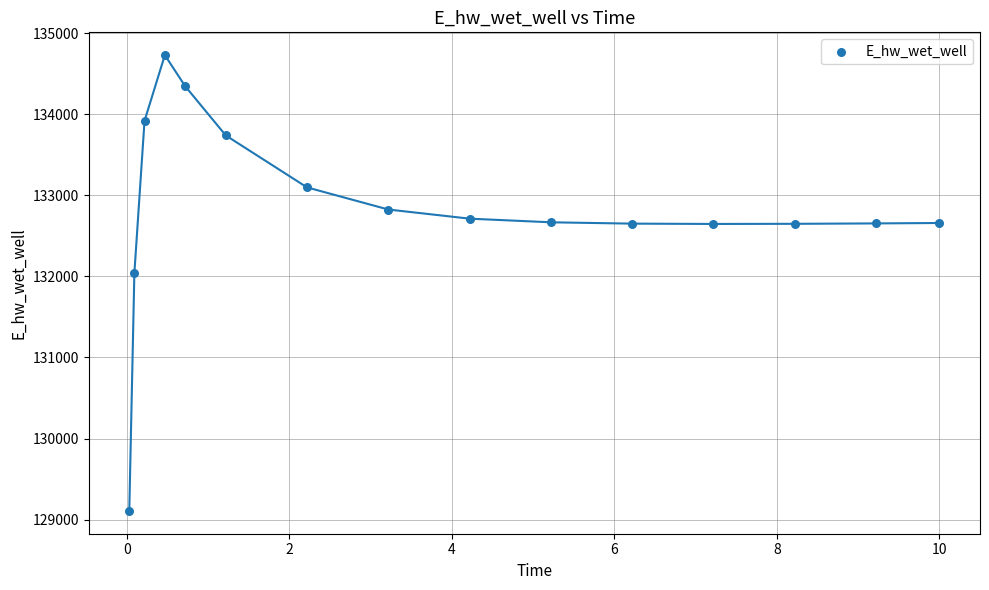

What is the range of Y values (max minus min)?

5620.1